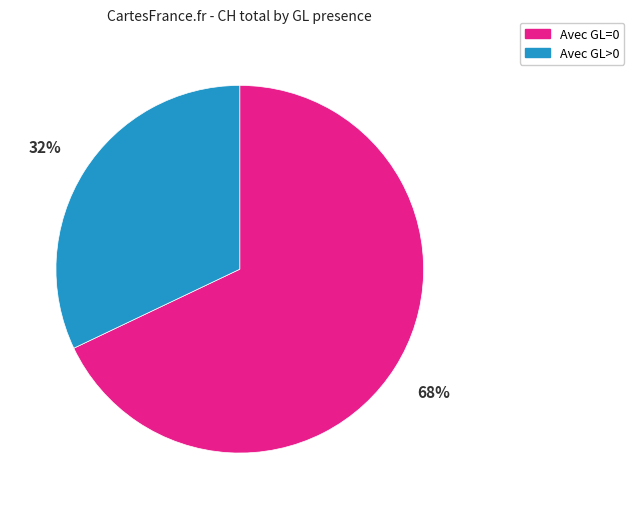

To the nearest percent, what is the average slice percentage?

50%